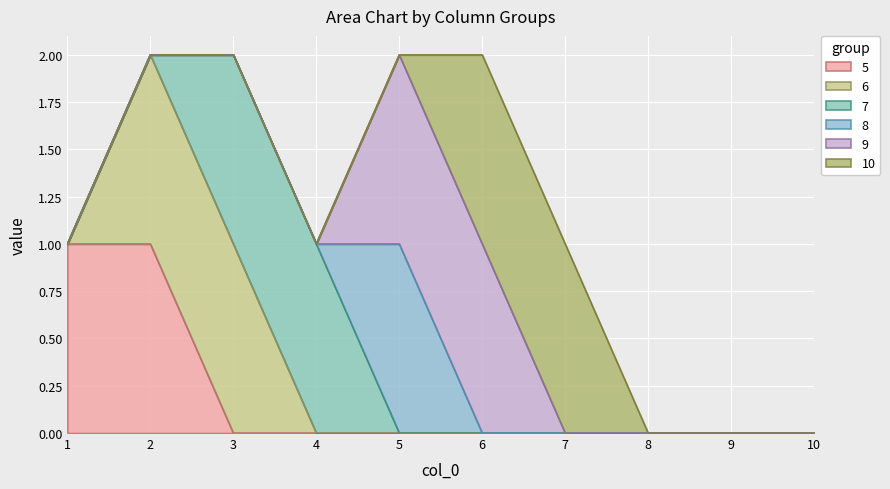

At which category is the sum across all series the highest?

2